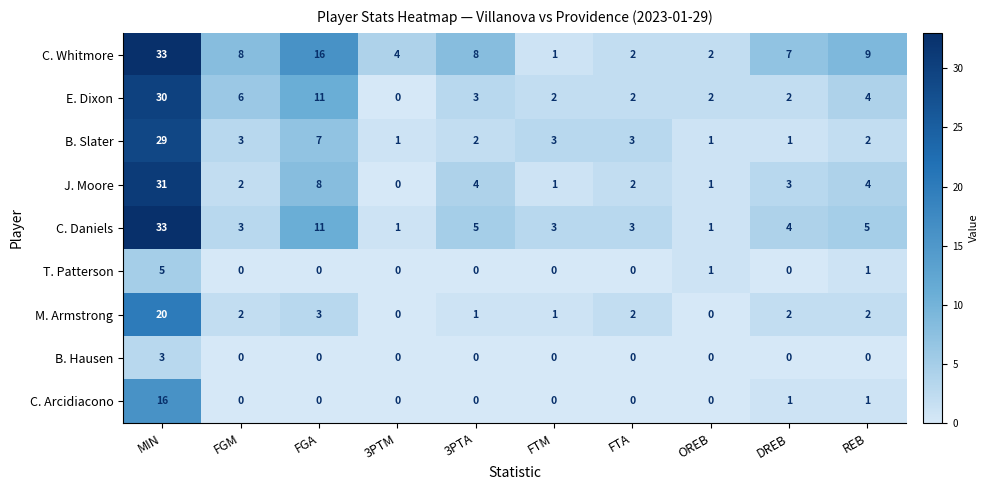

At which label does C. Whitmore reach its minimum?

FTM